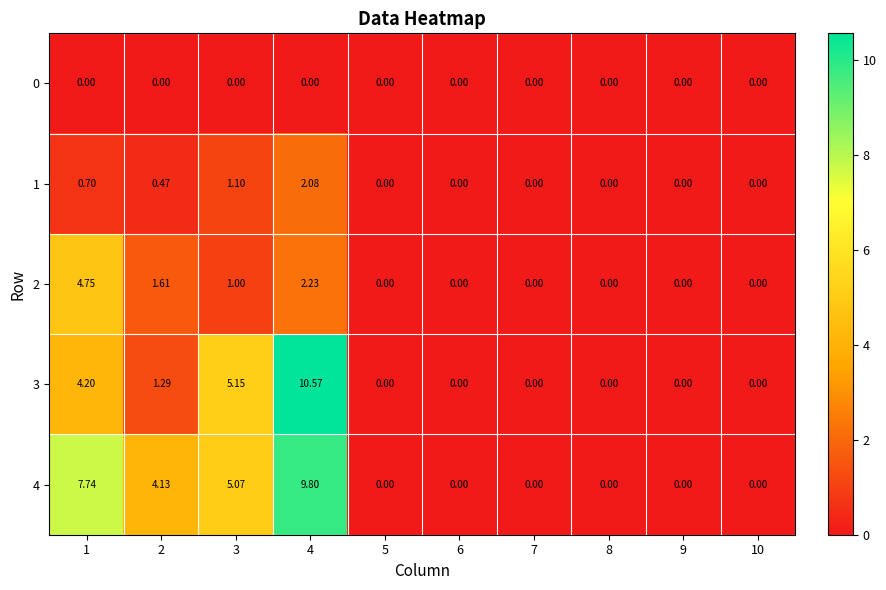

Is the value of 4 at 3 greater than the value of 1 at 9?

Yes